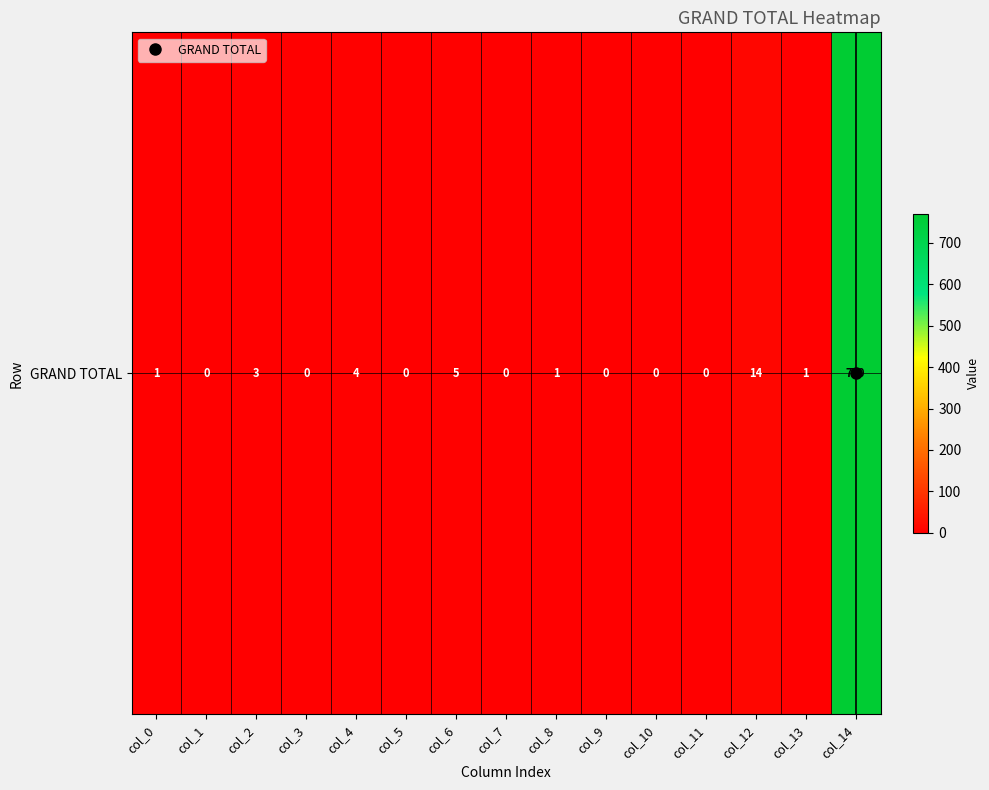

The value at col_7 is 0. True or false?

True